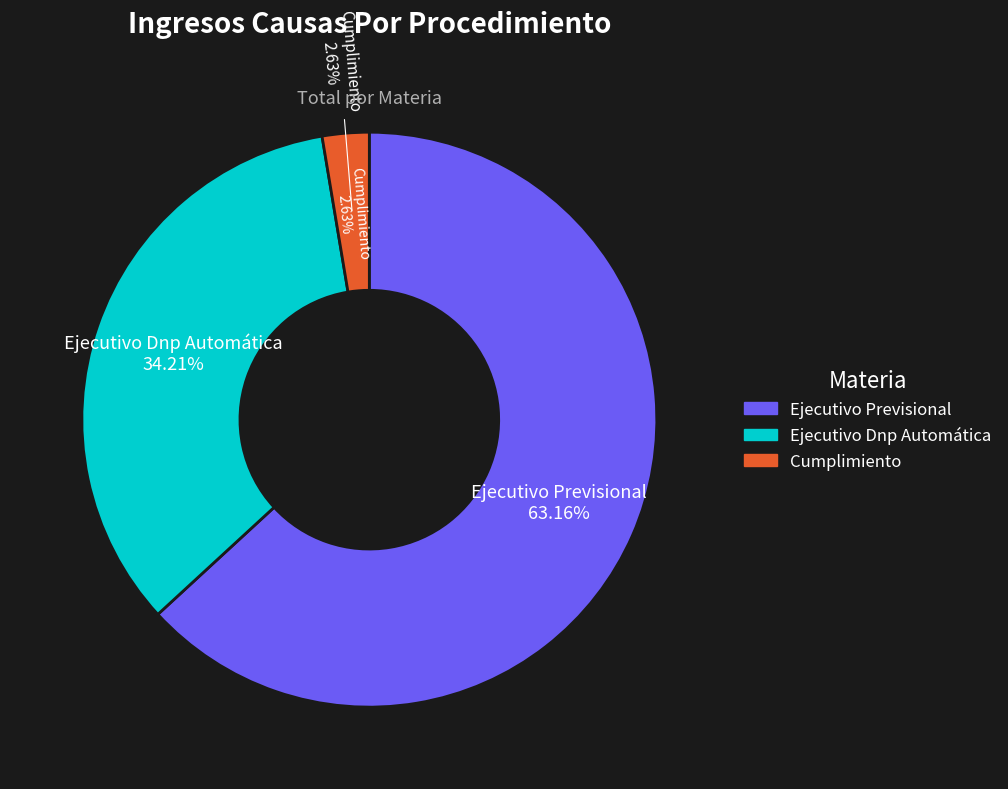

Which category accounts for the majority?

Ejecutivo Previsional